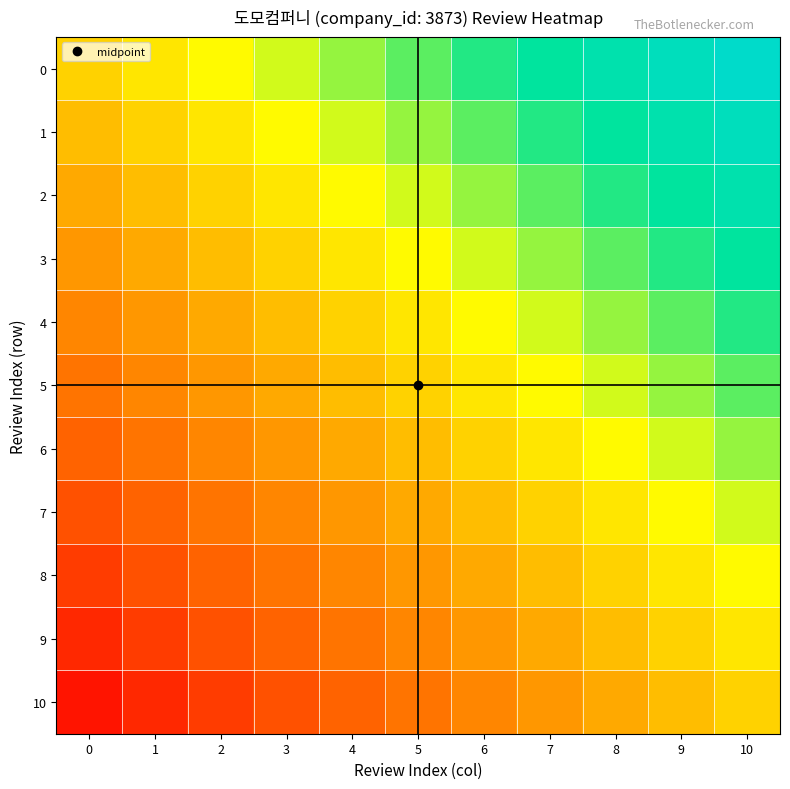

Rank the series by their maximum value, from lowest to highest.

10, 9, 8, 7, 6, 5, 4, 3, 2, 1, 0